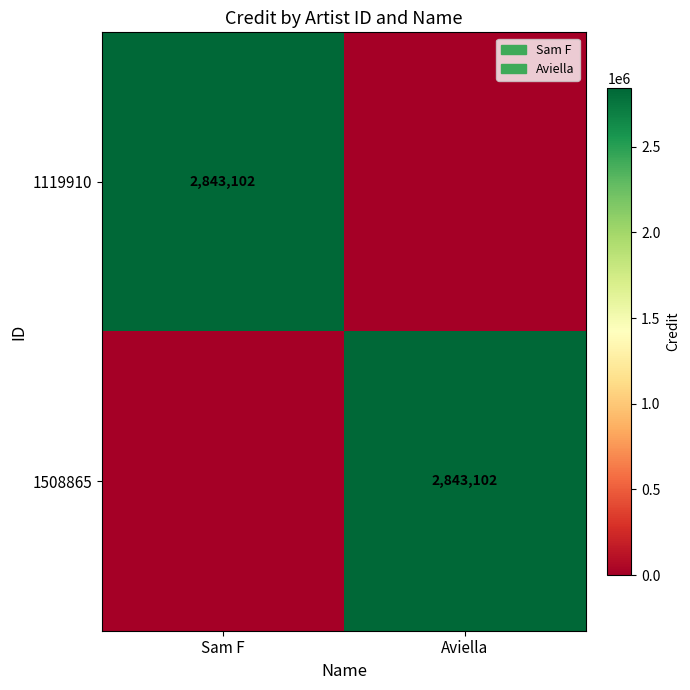

The value of 1508865 at Aviella is 2843102. True or false?

True